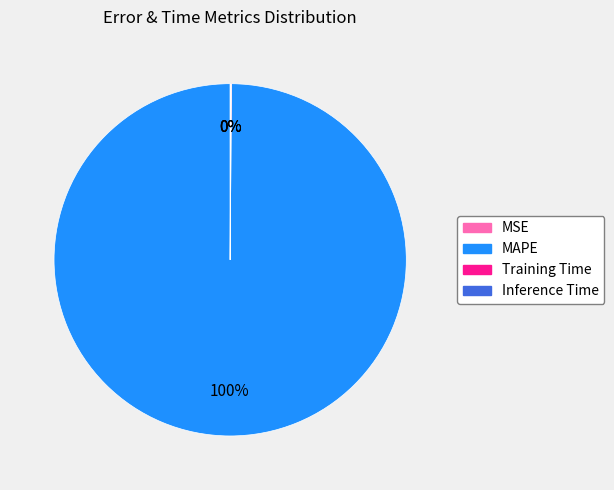

To the nearest percent, what is the difference between the largest and smallest slice percentages?

100%